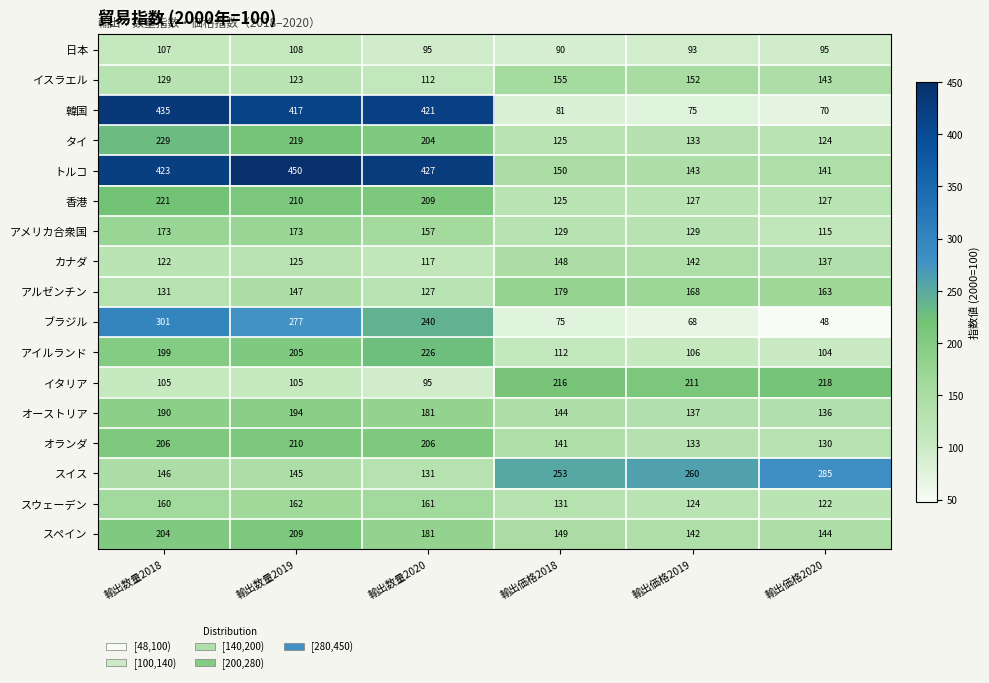

Which category has the lowest value in the アルゼンチン series?

輸出数量2020